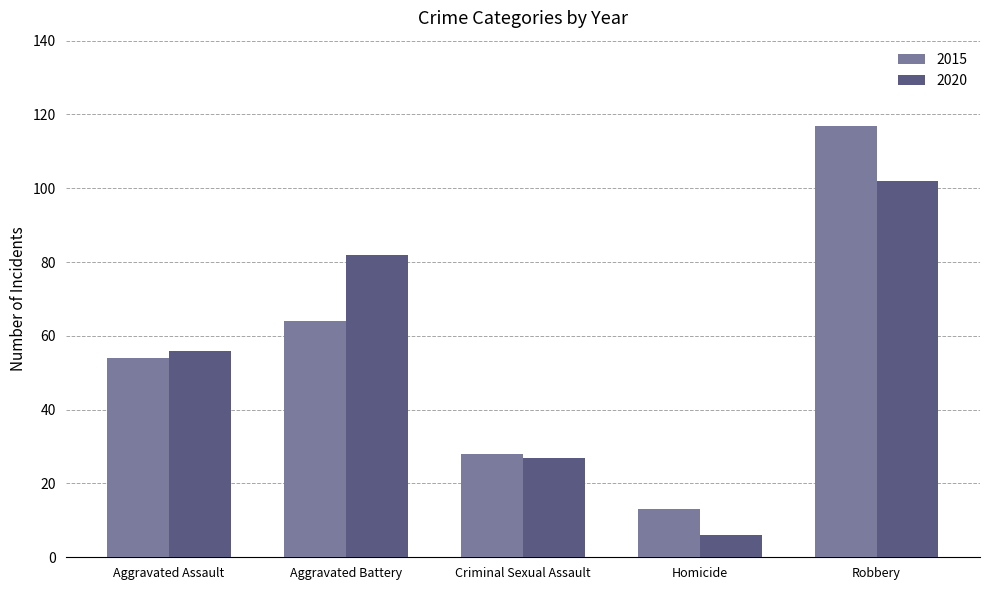

Reading right to left, what are all the values shown in this chart?

2015: Robbery=117	Homicide=13	Criminal Sexual Assault=28	Aggravated Battery=64	Aggravated Assault=54
2020: Robbery=102	Homicide=6	Criminal Sexual Assault=27	Aggravated Battery=82	Aggravated Assault=56